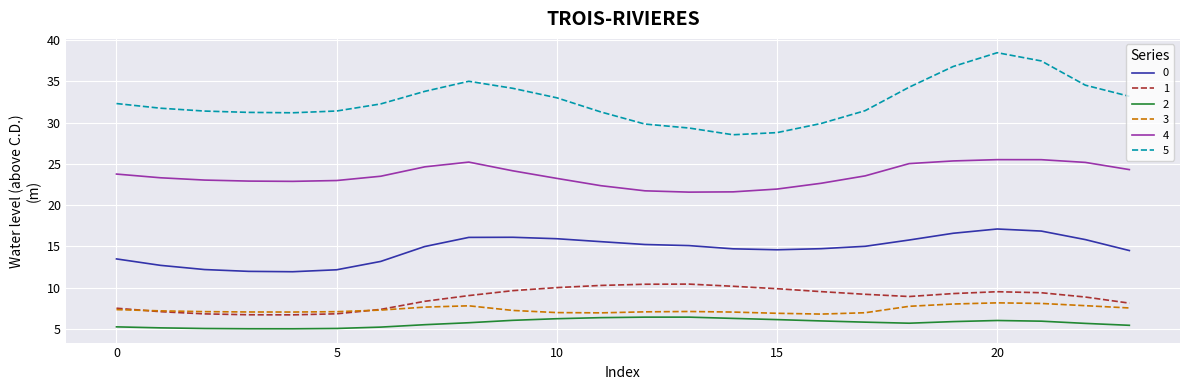

What is the minimum value for 0?

11.9